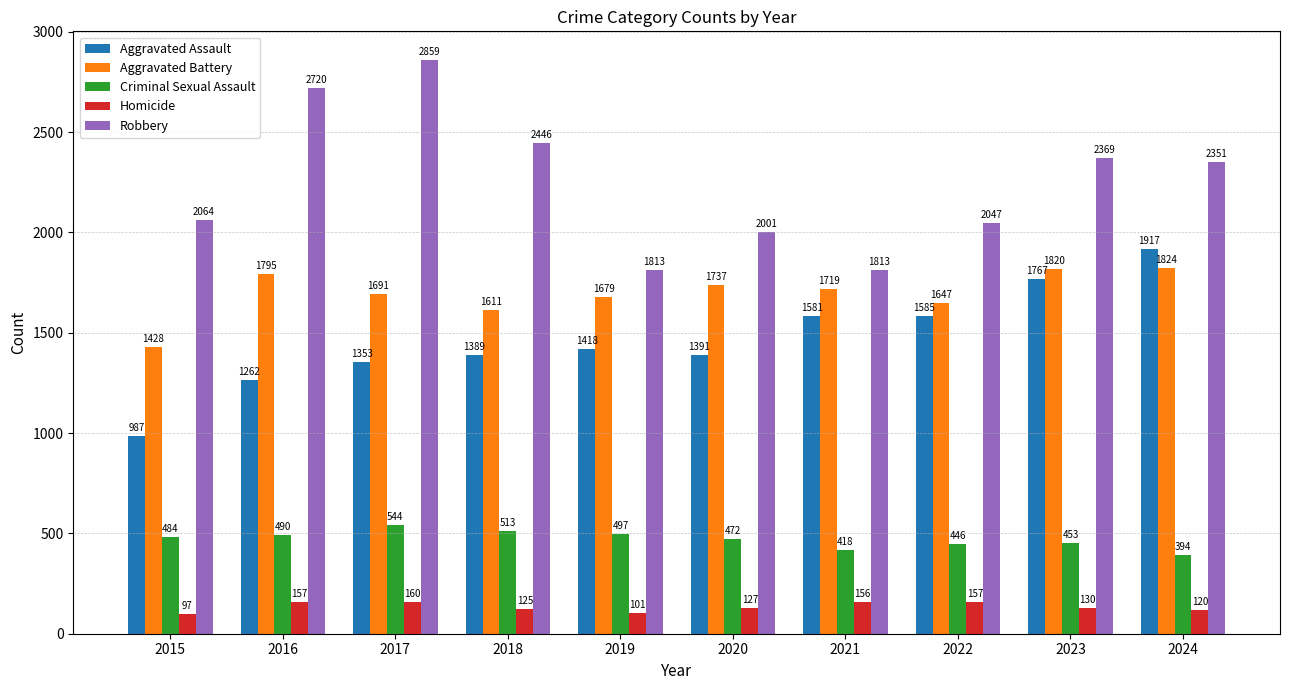

Which label corresponds to the smallest value in the chart?

2015